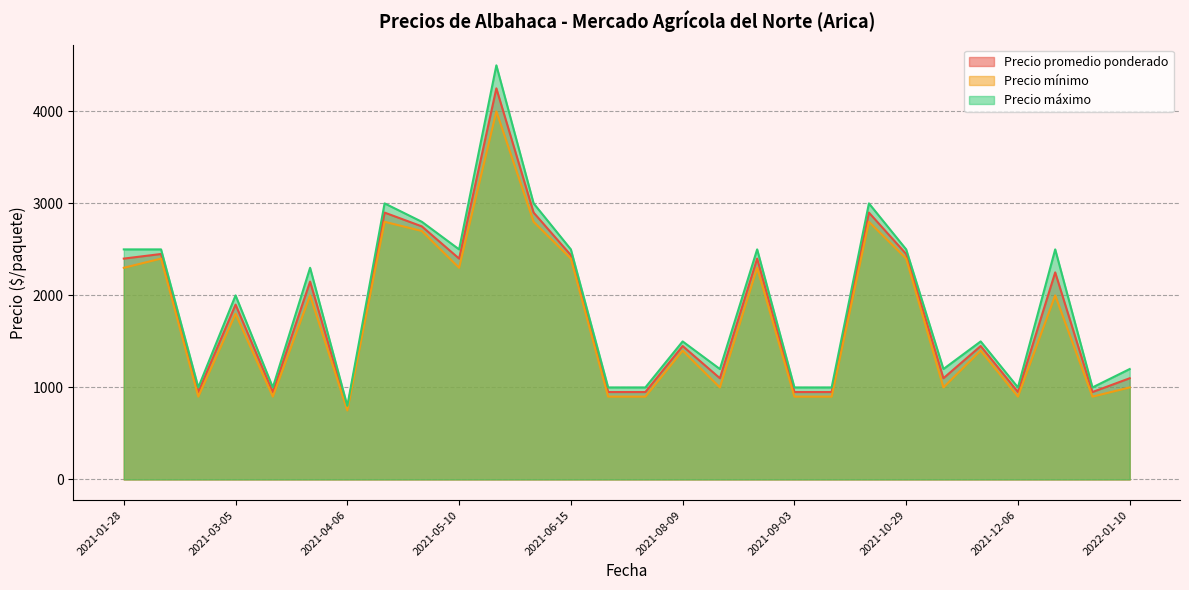

How many lines are shown in the chart?

3